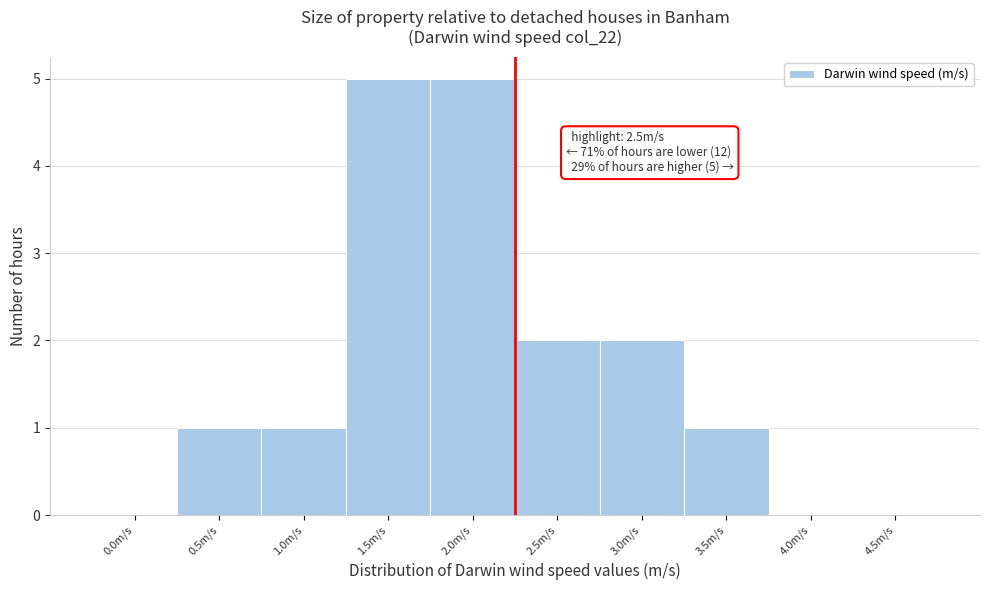

Reading right to left, what are all the values shown in this chart?

4.5m/s=0	4.0m/s=0	3.5m/s=1	3.0m/s=2	2.5m/s=2	2.0m/s=5	1.5m/s=5	1.0m/s=1	0.5m/s=1	0.0m/s=0